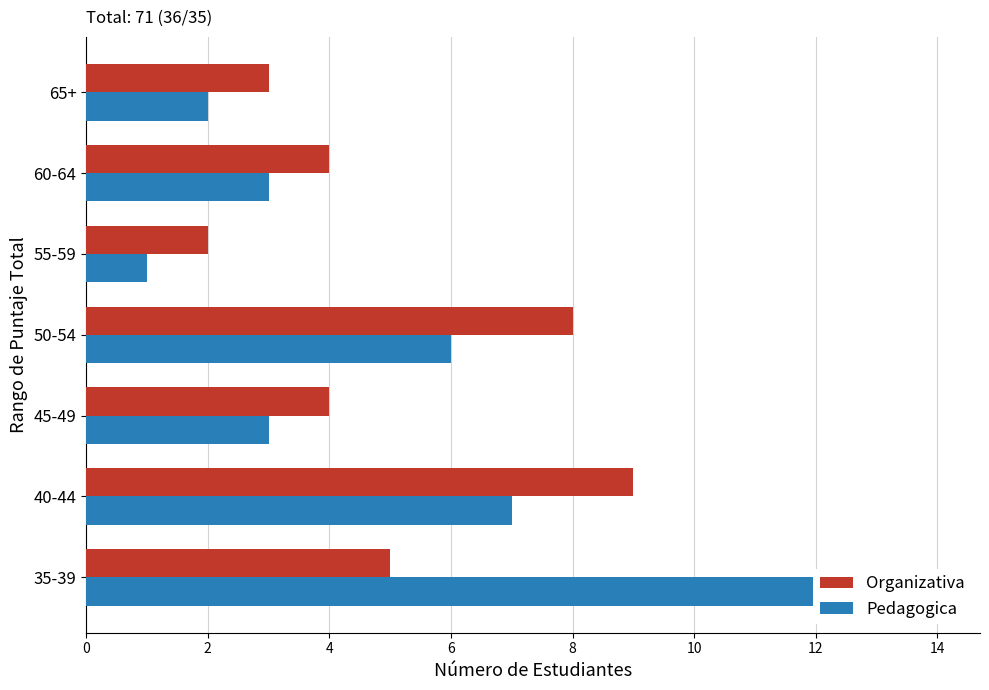

The Organizativa series shows 2 at 55-59. True or false?

True